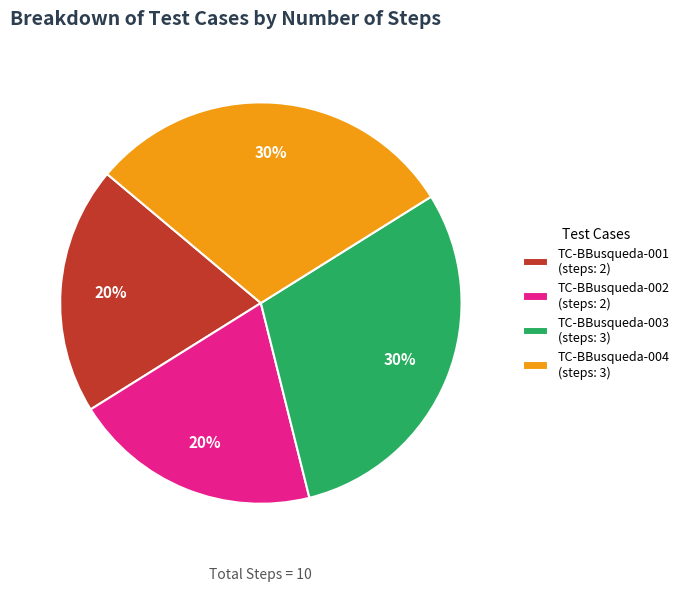

Do TC-BBusqueda-001 (steps: 2) and TC-BBusqueda-002 (steps: 2) together represent more than half of the pie?

No